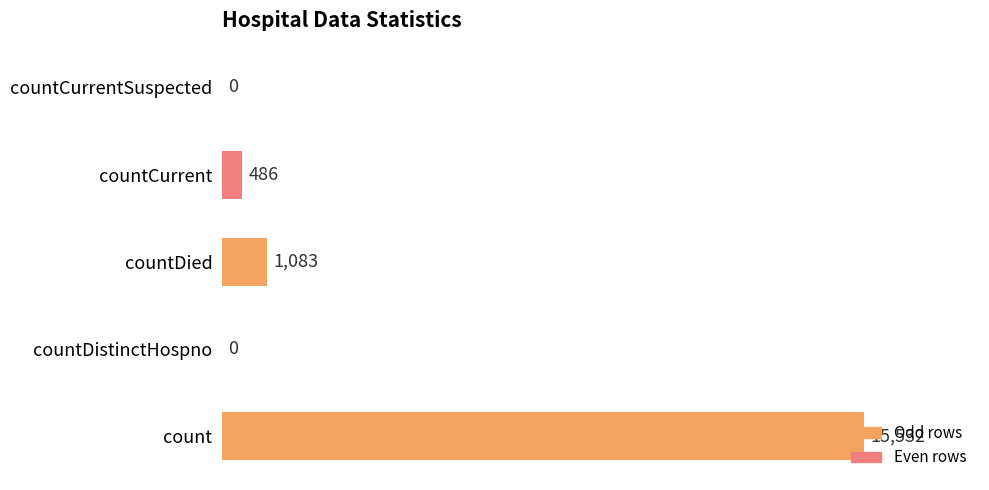

What is the change in value from count to countDistinctHospno?

-15532